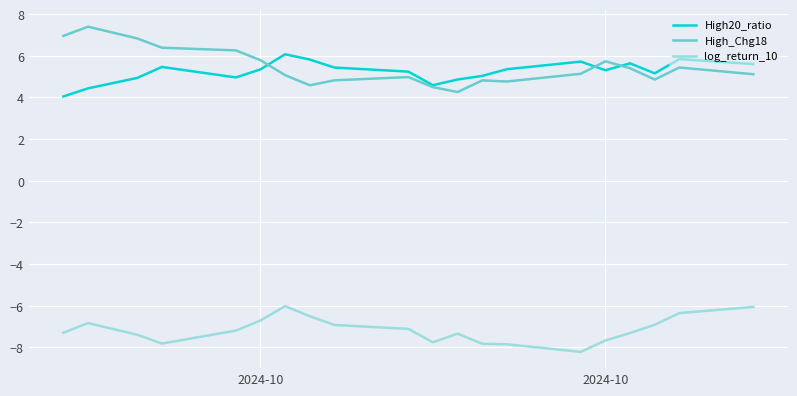

What is the minimum value shown in the chart?

-8.2